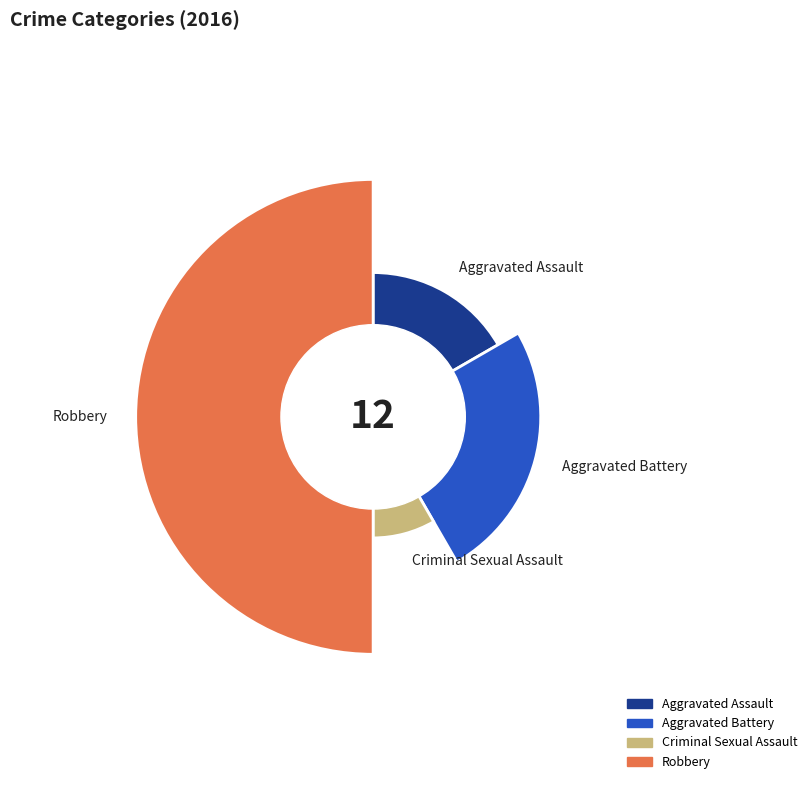

To the nearest percent, what portion does Aggravated Assault represent?

17%